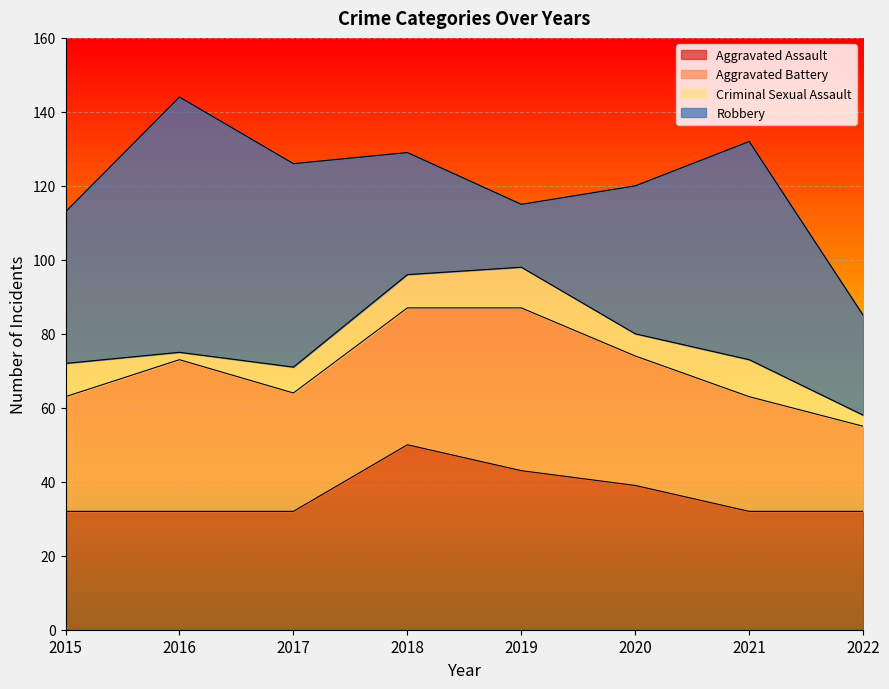

At which label does Criminal Sexual Assault reach its peak?

2019